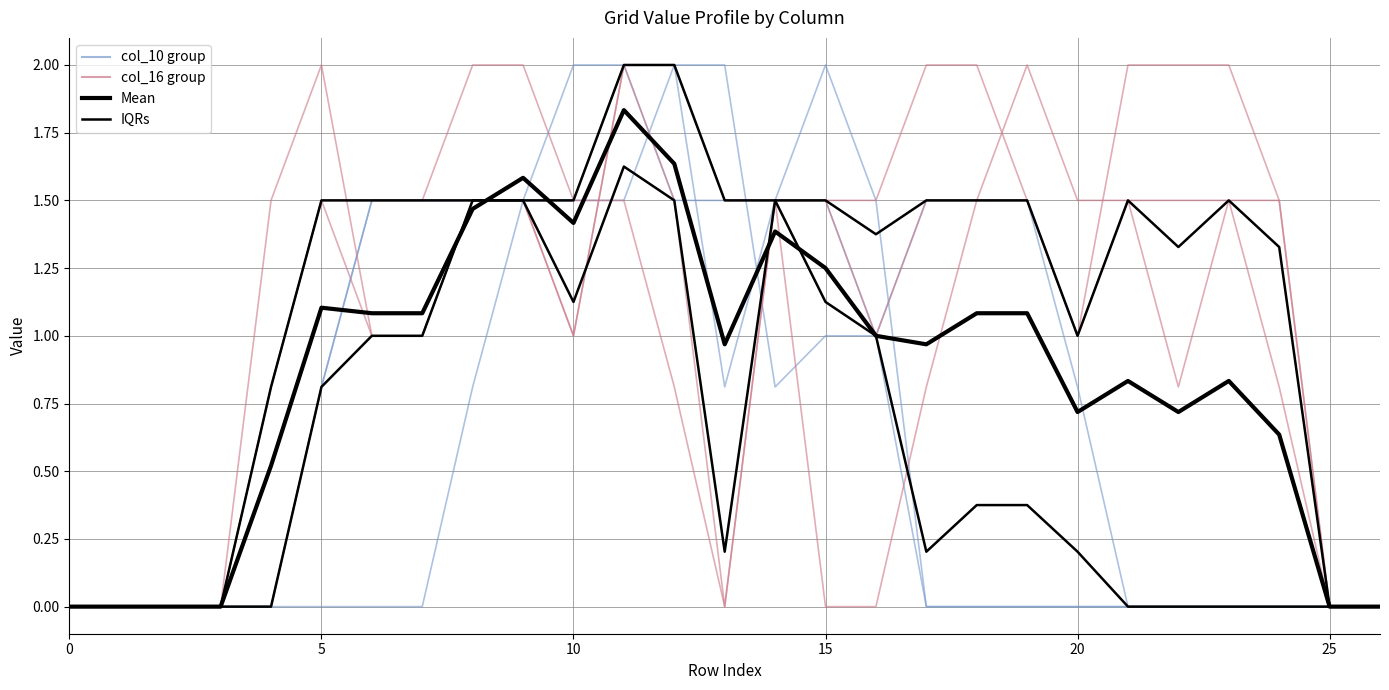

How many categories are shown in the chart?

27